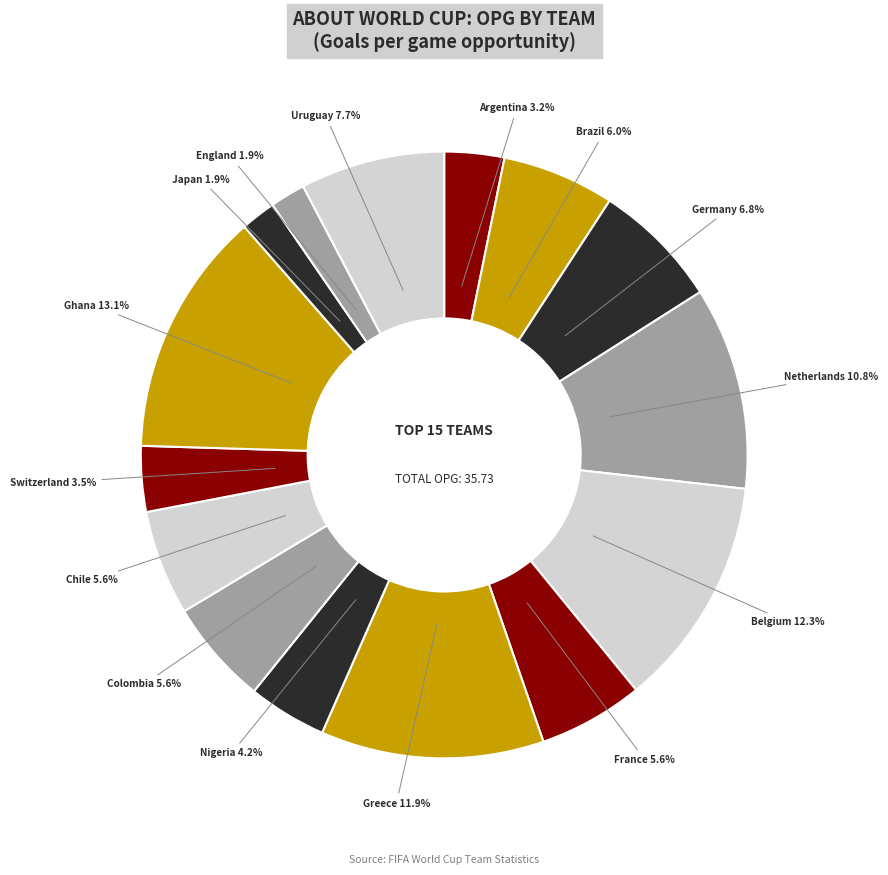

Which category has the smallest portion of the pie?

Japan